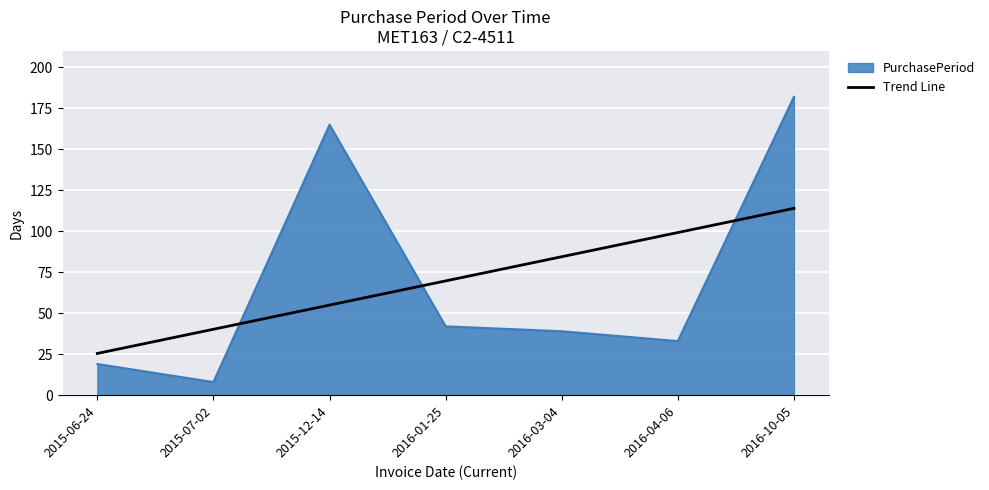

What is the difference between the second highest and second lowest values in the Trend Line series?

59.0